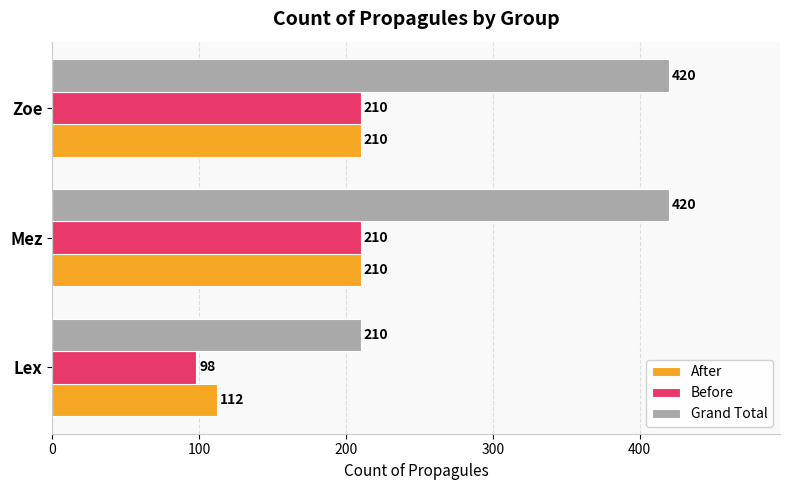

At Lex, list the series in order from largest to smallest.

Grand Total, After, Before